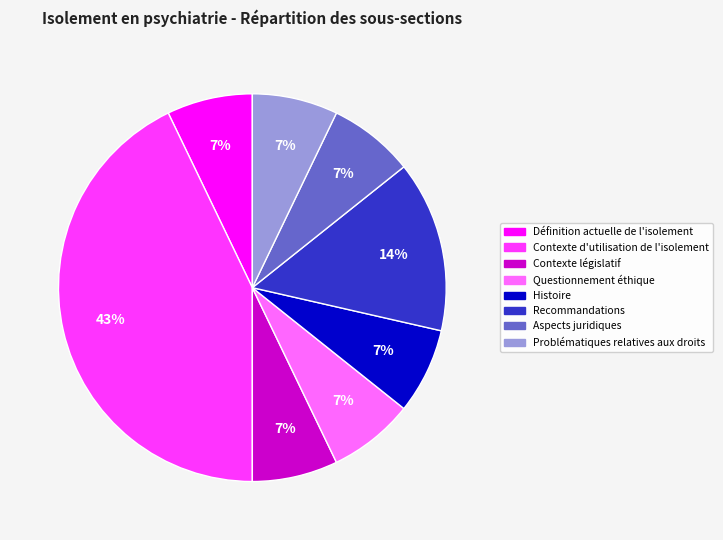

To the nearest percent, what is the difference between the Contexte d'utilisation de l'isolement and Contexte législatif slice percentages?

36%